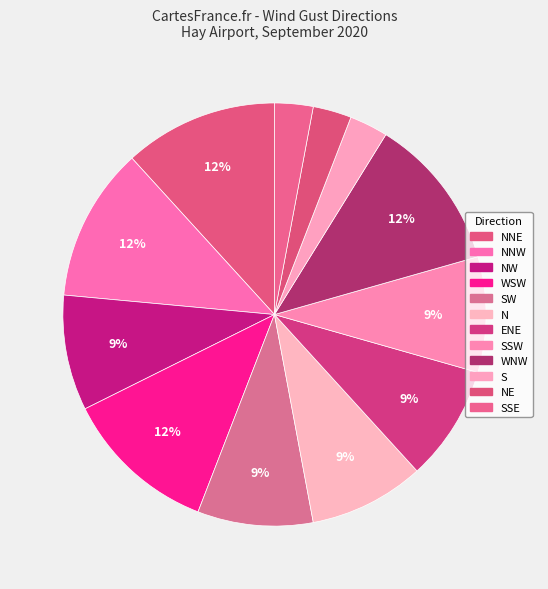

What is the largest slice in the pie chart?

NNE